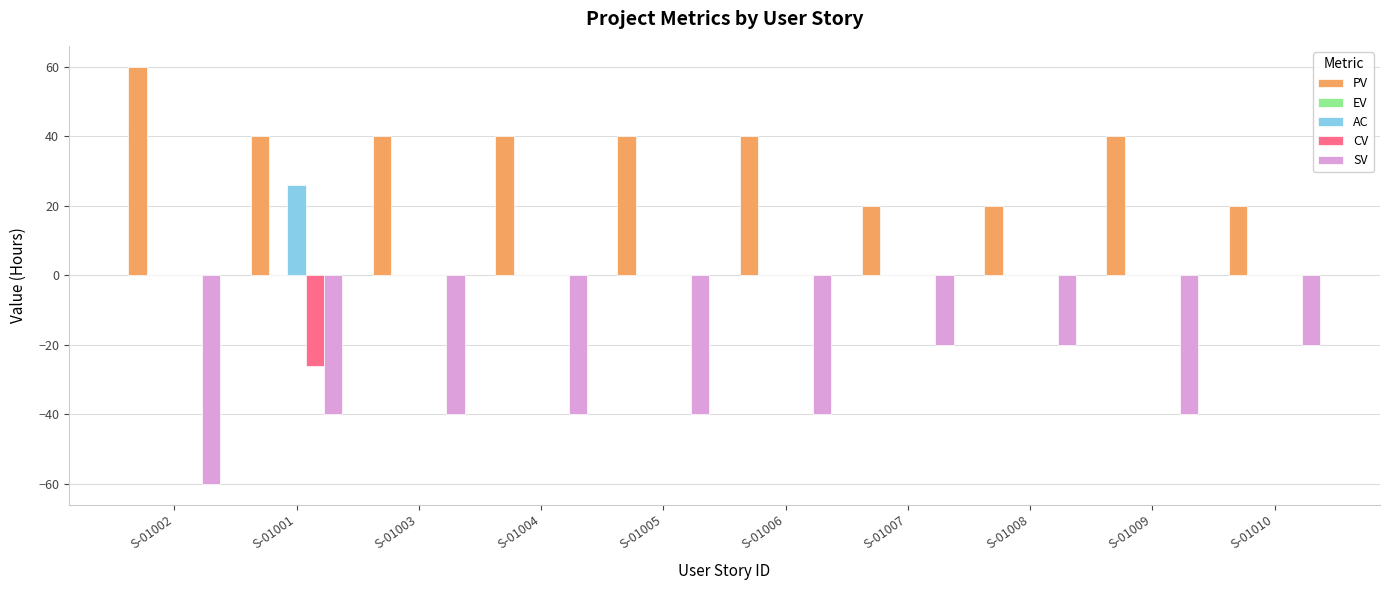

Is the value of SV at S-01003 greater than the value of AC at S-01007?

No